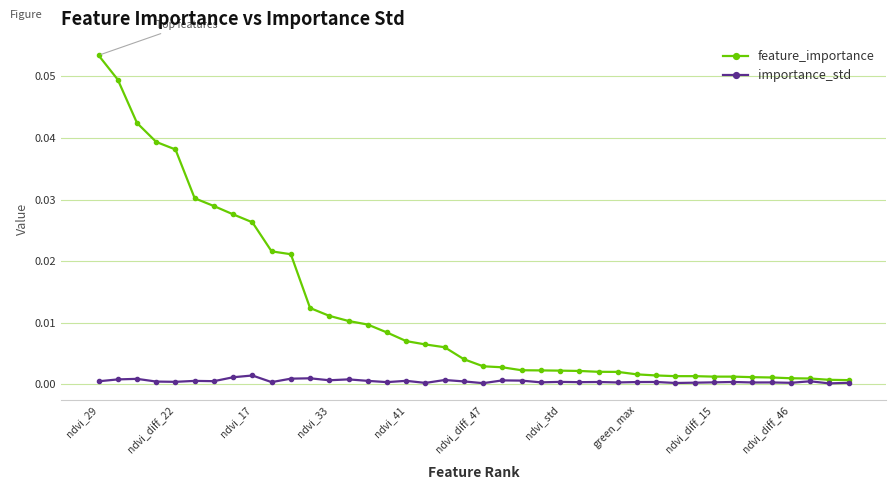

Does the chart have visible grid lines?

Yes